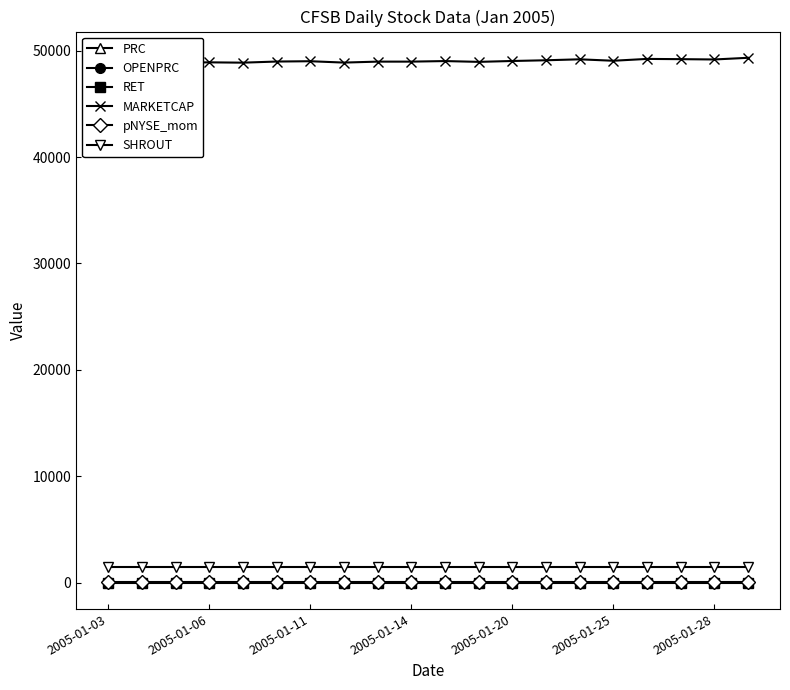

True or false: PRC and SHROUT intersect in this chart.

False